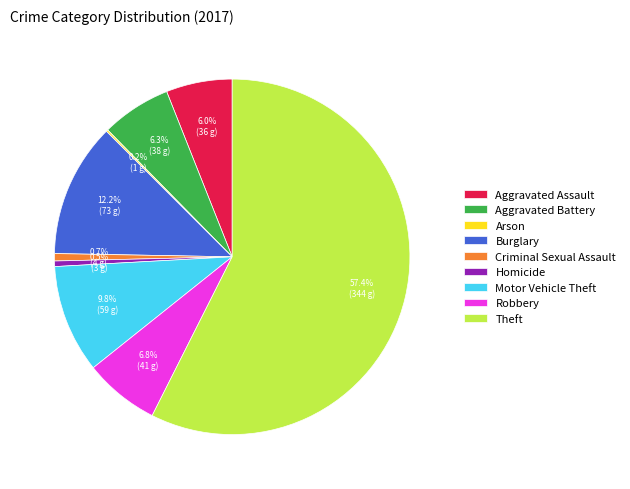

To the nearest percent, what is the combined percentage of Criminal Sexual Assault and Aggravated Assault?

7%